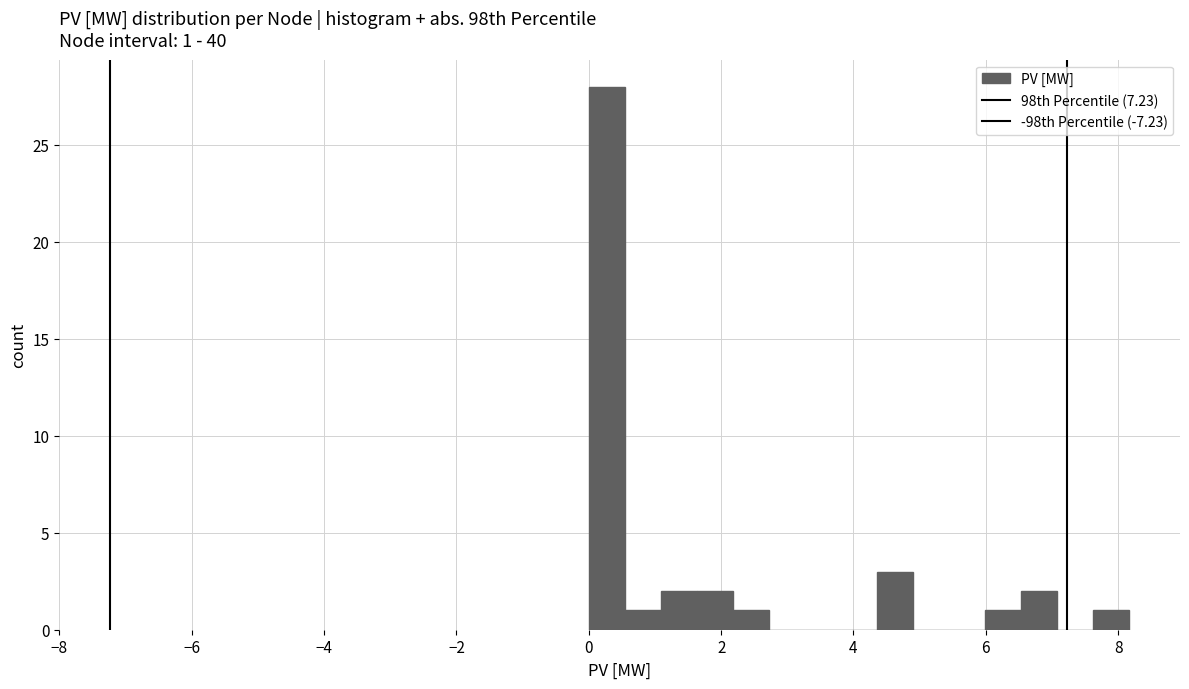

Read against the x-axis, roughly where is the centre of the tallest bar?

0.2